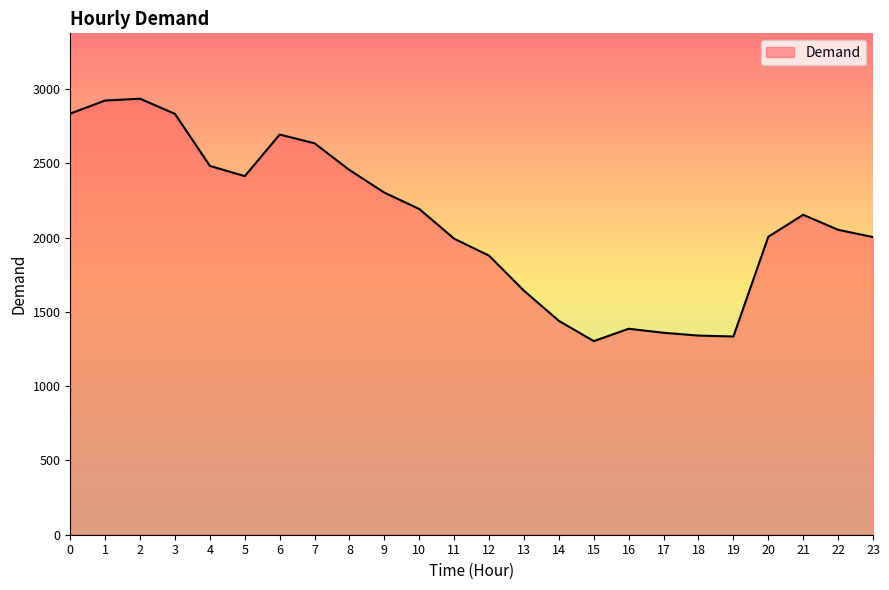

The value at 17 is 1359. True or false?

True